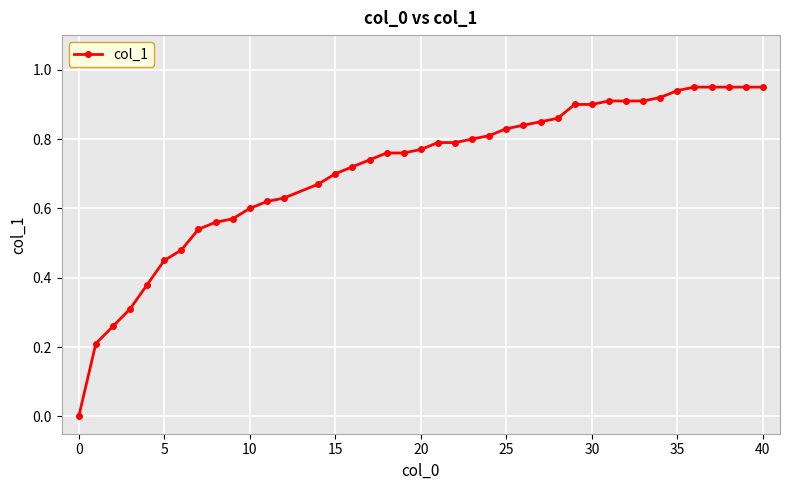

What is the sum of all values?

28.4